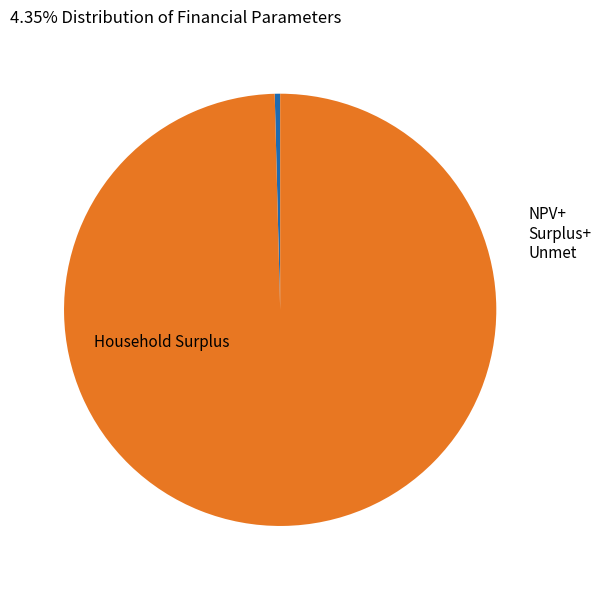

Is there any slice that represents more than half of the pie?

Yes